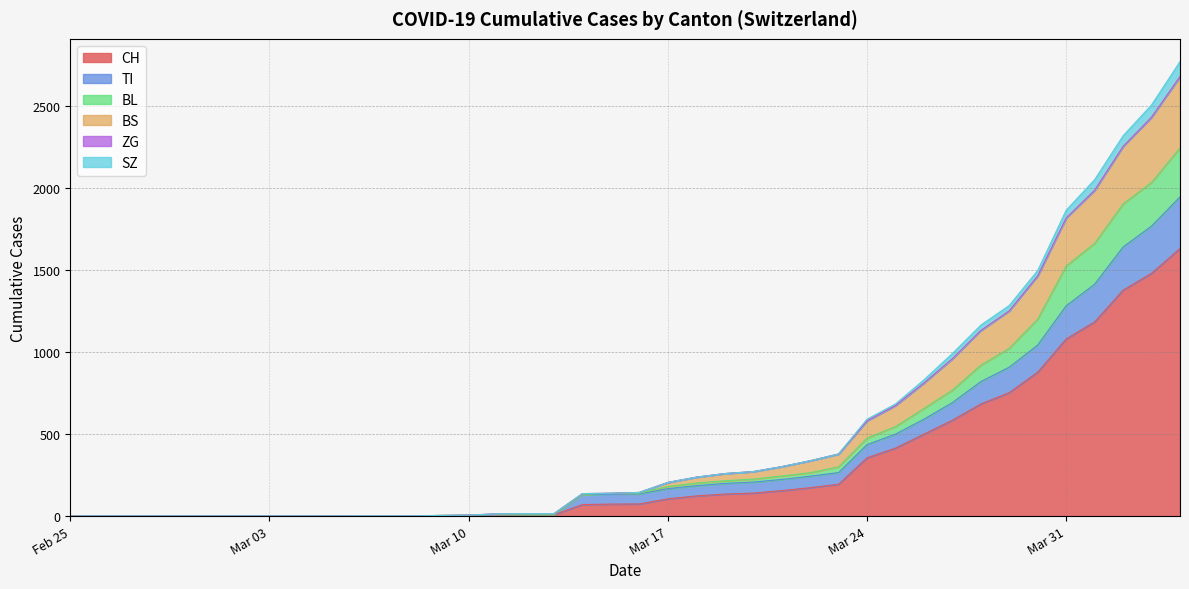

Which label corresponds to the smallest value in the chart?

2020-02-25